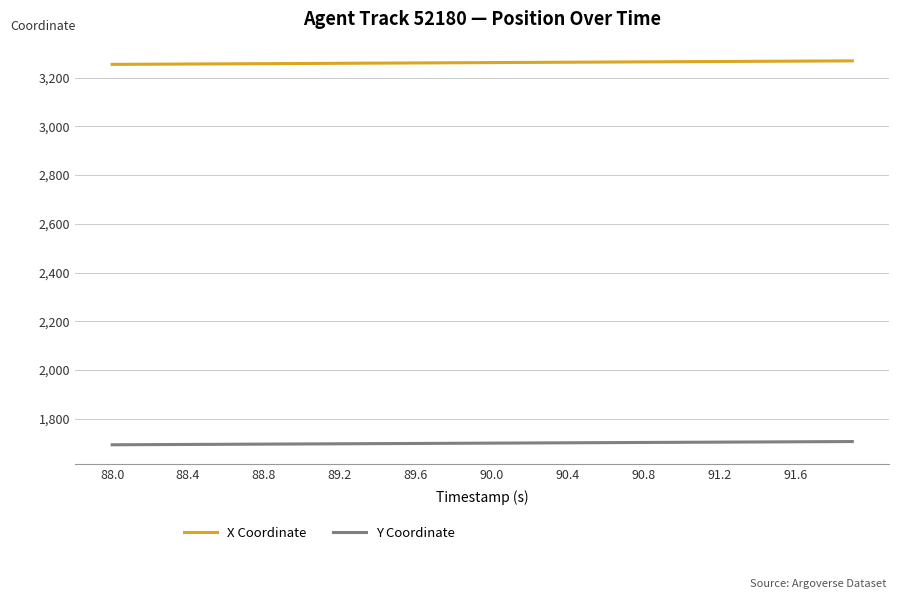

What are all the series names shown in the legend?

X Coordinate, Y Coordinate